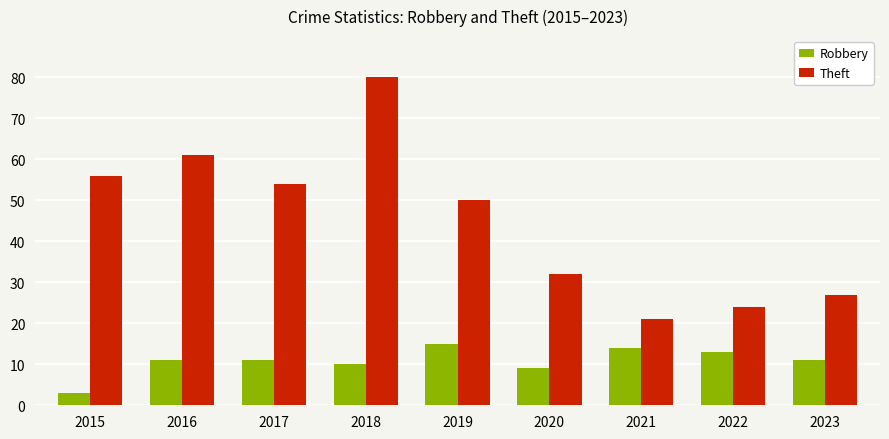

Which series has the widest spread of values?

Theft